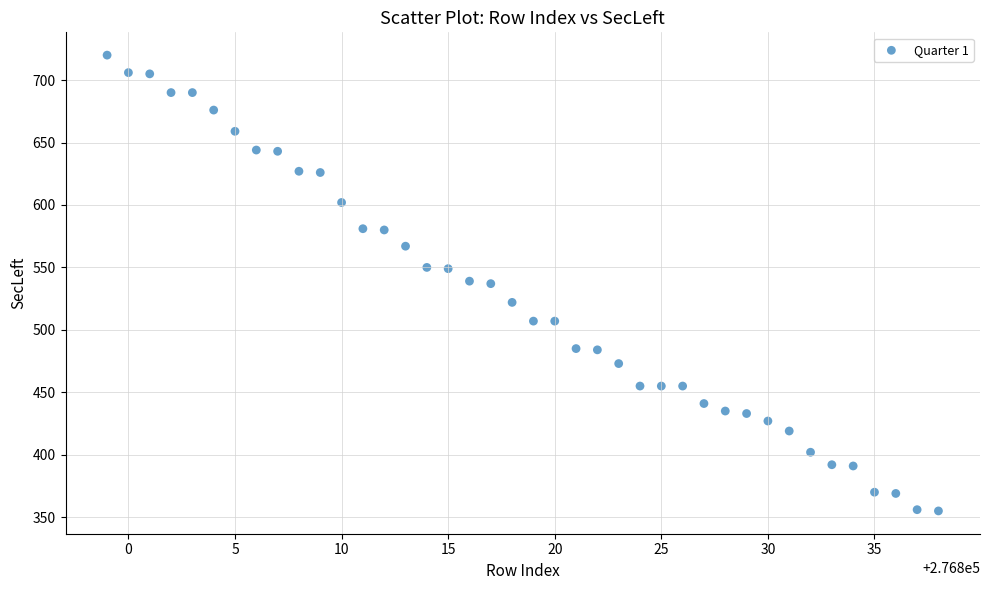

What is the range of Y values (max minus min)?

365